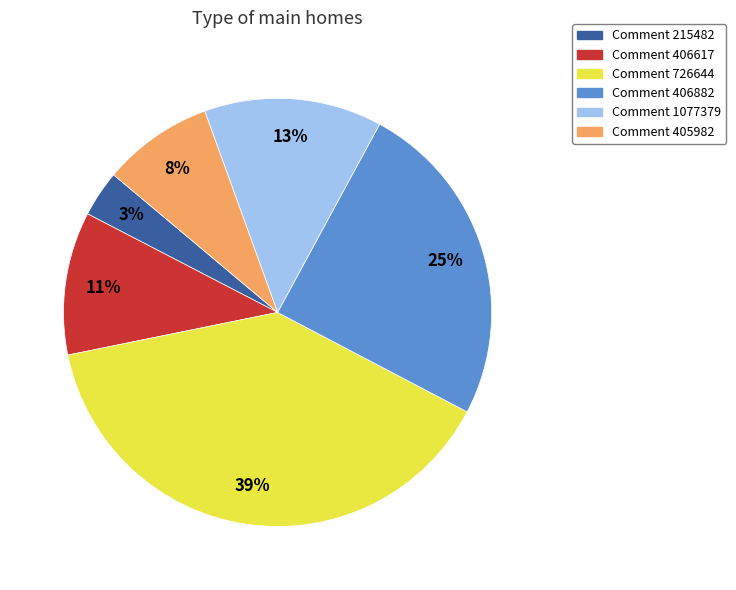

Is there any slice that represents more than half of the pie?

No